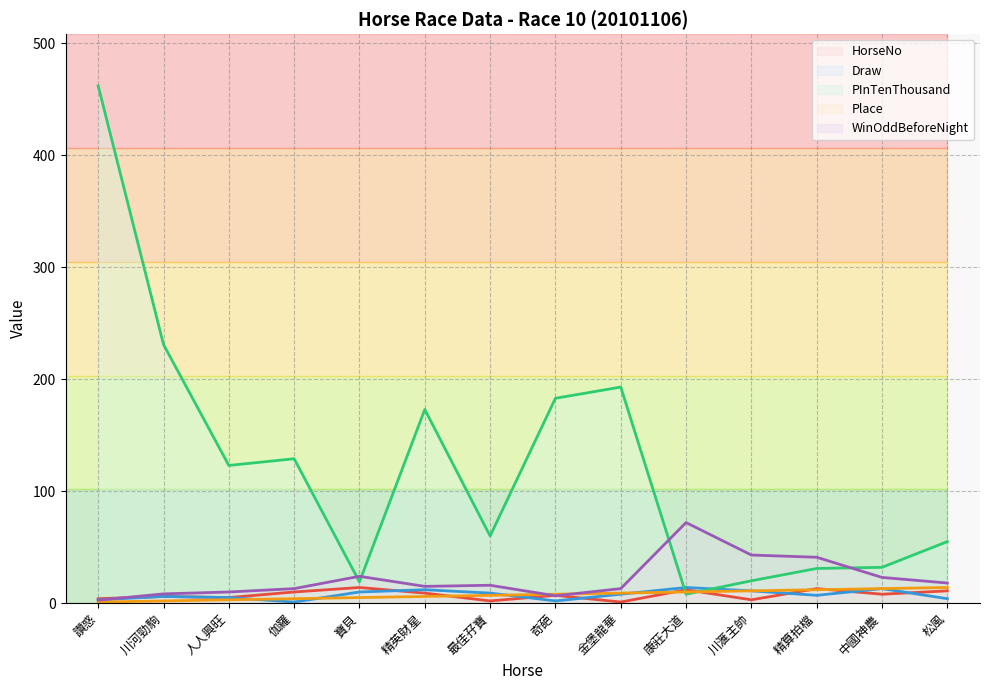

The HorseNo series shows 3.4 at 奇葩. True or false?

False